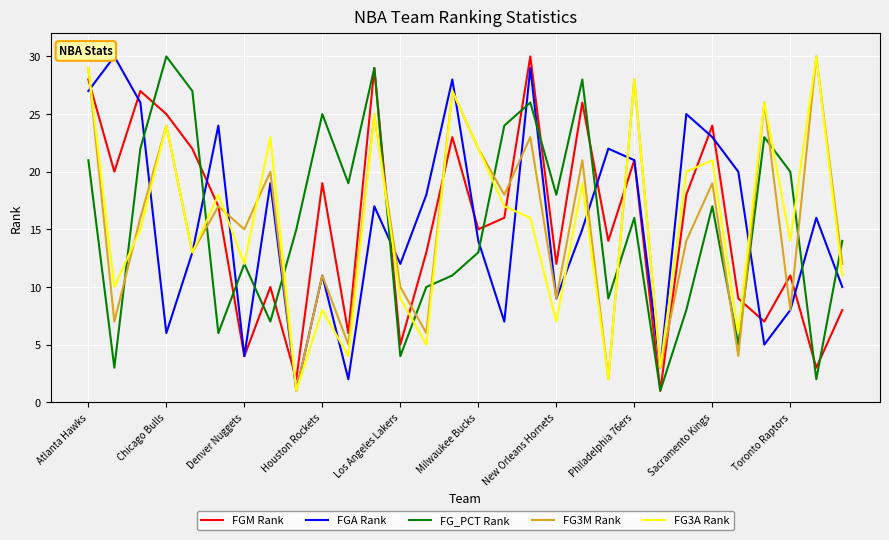

What are all the series names shown in the legend?

FGM Rank, FGA Rank, FG_PCT Rank, FG3M Rank, FG3A Rank